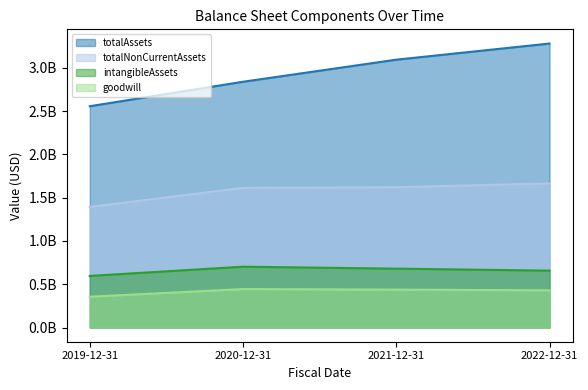

Where is the first local maximum for goodwill?

2020-12-31